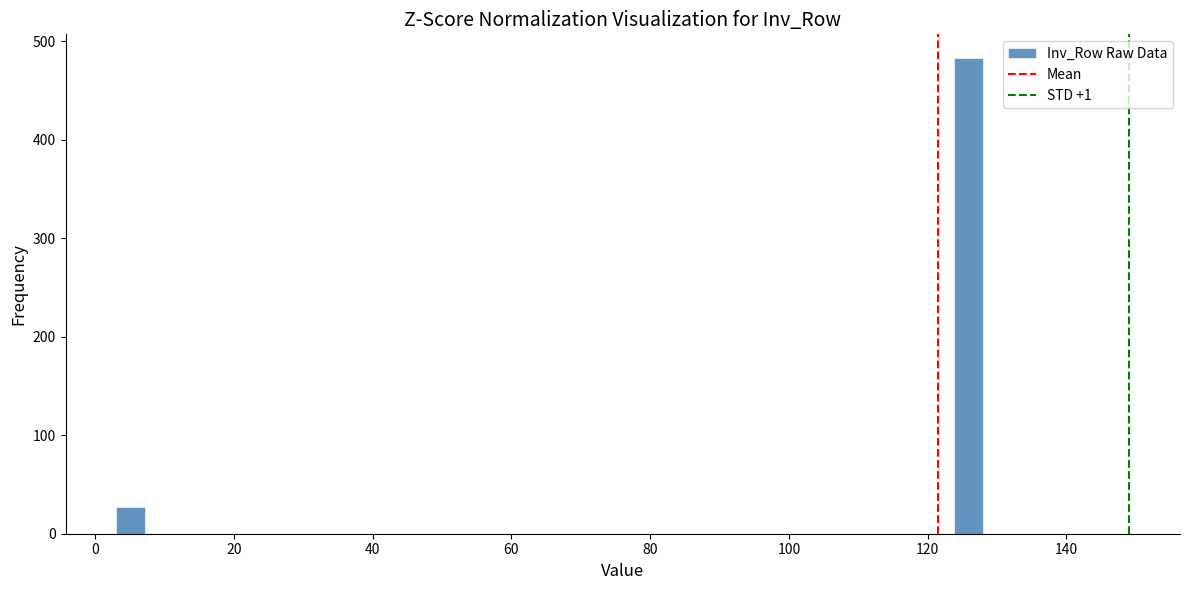

Around what value on the x-axis is the tallest bar? Give the approximate position of its centre, as read against the axis.

126